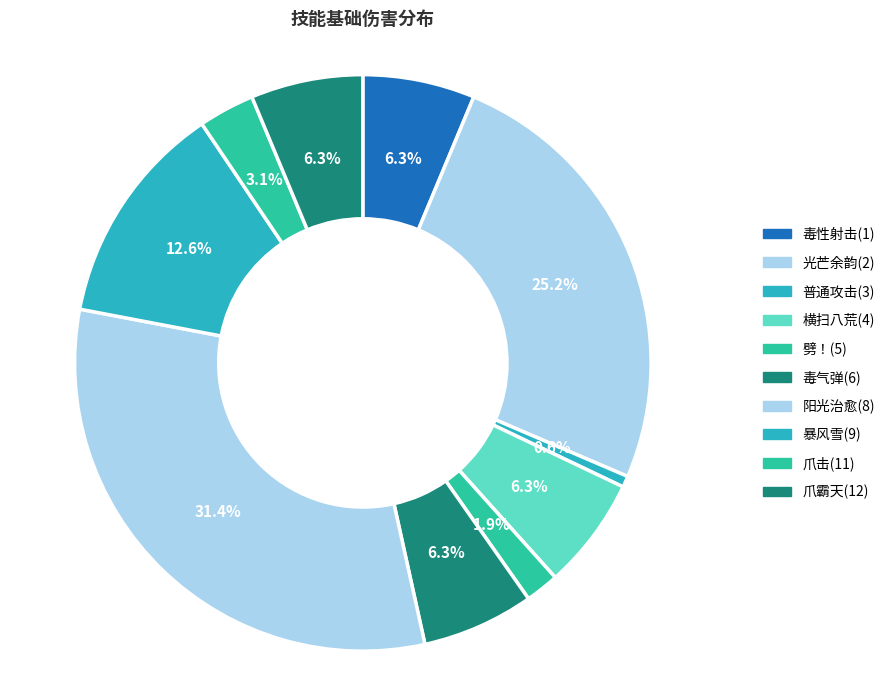

How many slices are in this pie chart?

10